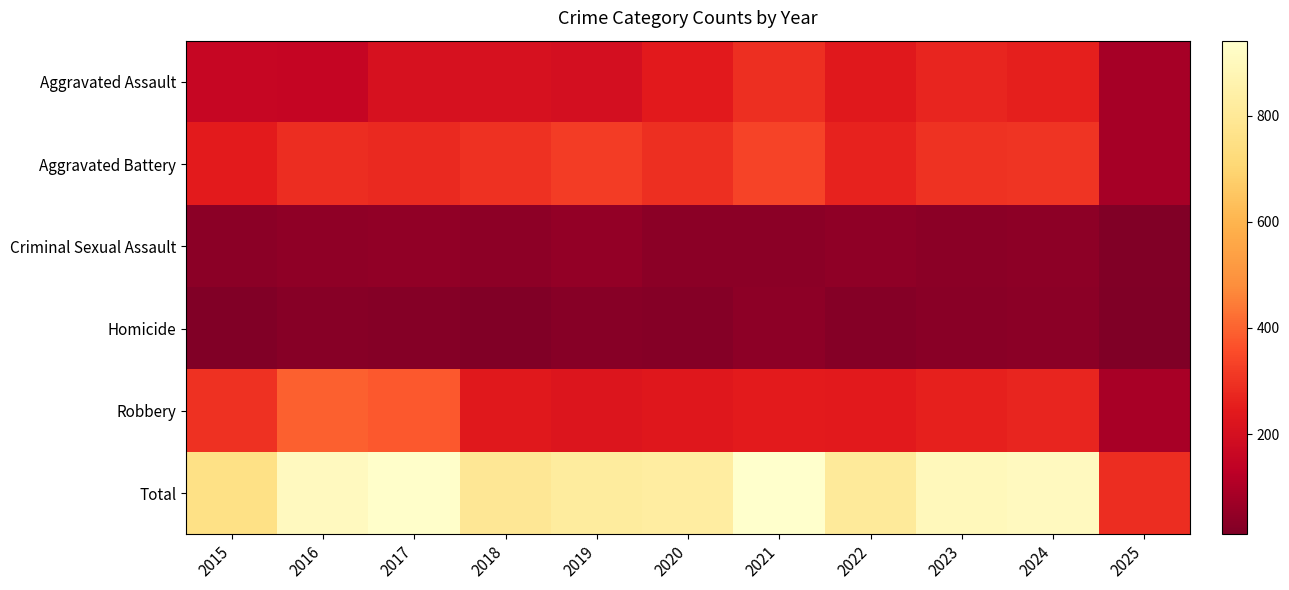

List the series in order of their peak value, lowest first.

Homicide, Criminal Sexual Assault, Aggravated Assault, Aggravated Battery, Robbery, Total